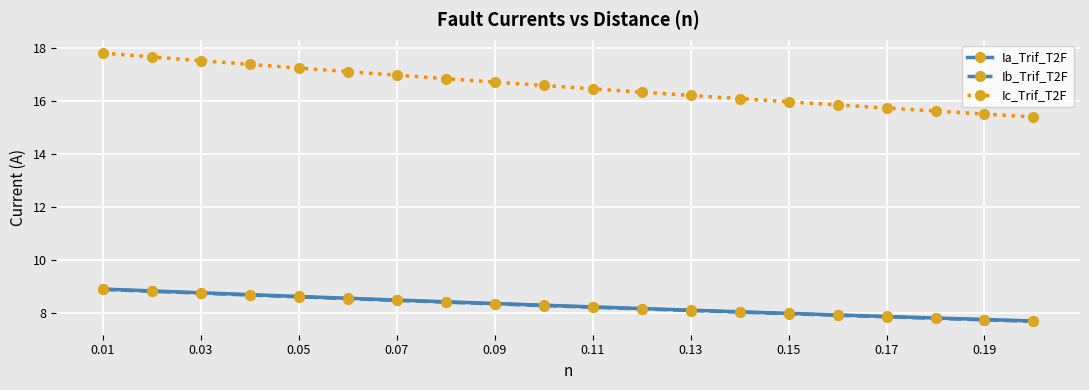

What is the smallest value displayed?

7.7